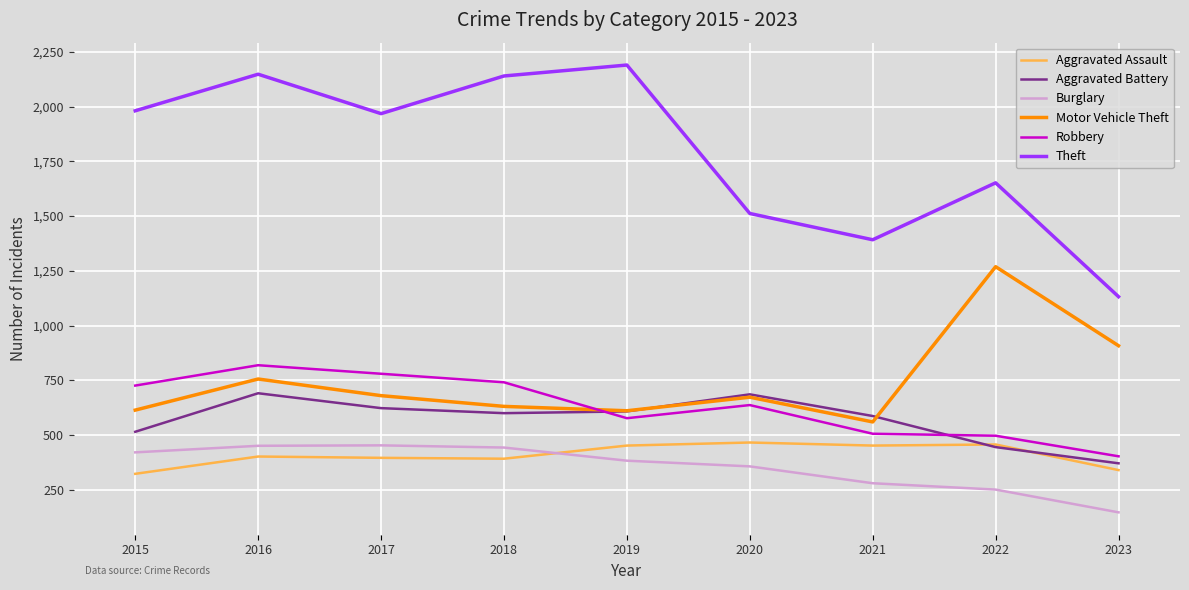

What is the highest value of the Aggravated Assault series?

466